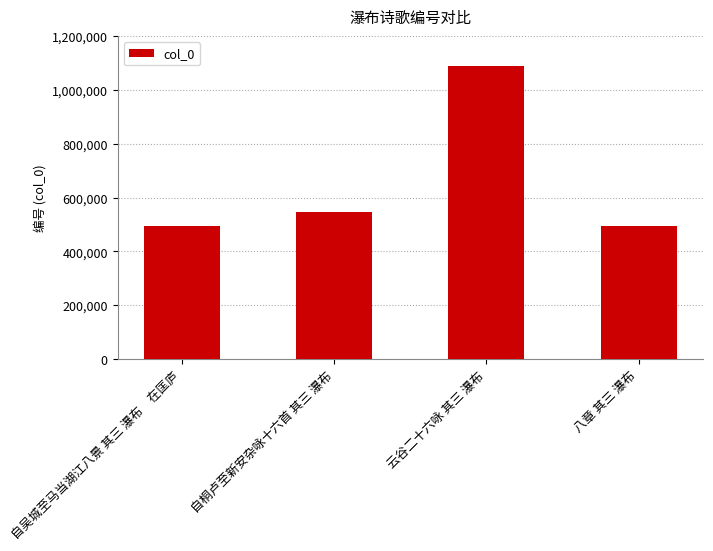

What is the difference between the maximum and minimum values?

594292